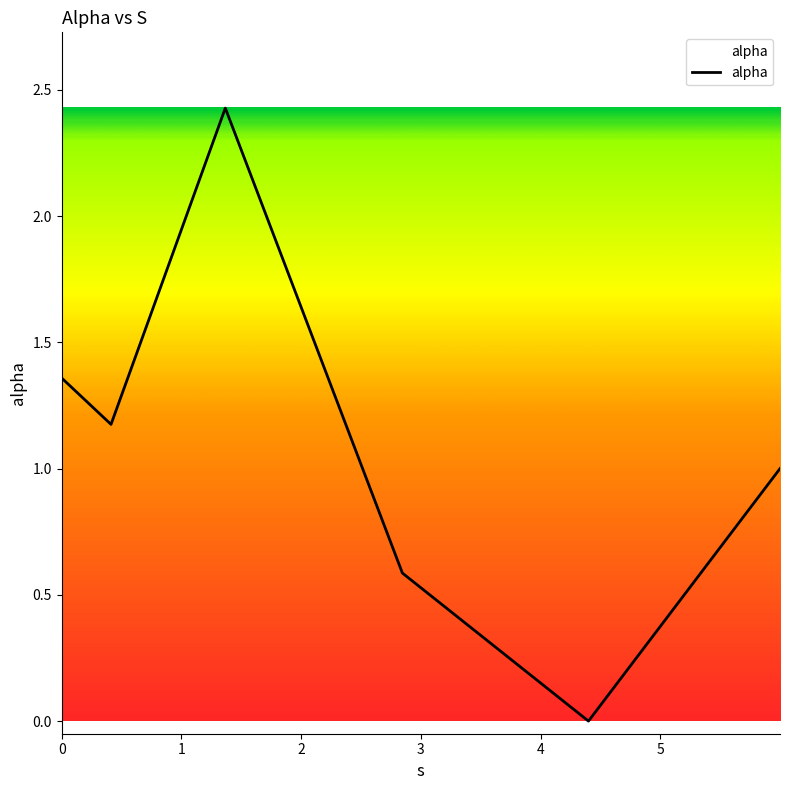

How many interior local peaks (higher than both neighbors) does the data have?

1